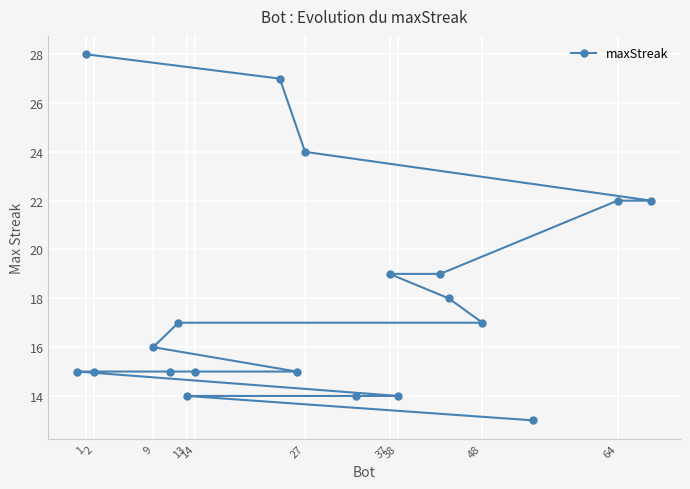

What is the smallest value displayed?

13